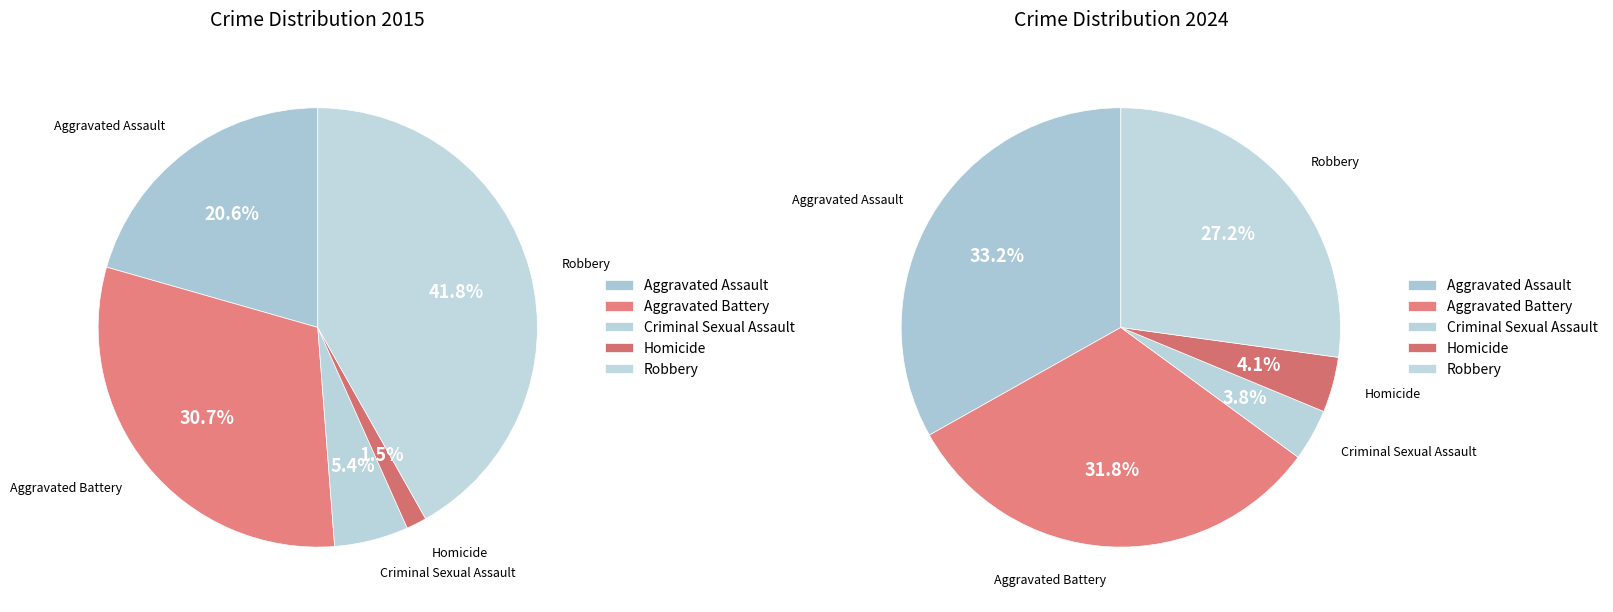

How many segments does this pie chart have?

5